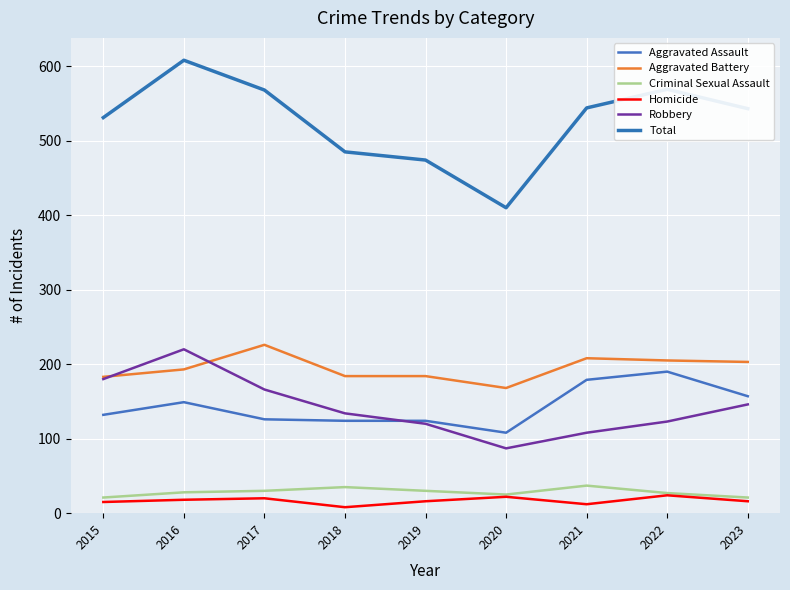

What is the minimum value shown in the chart?

8